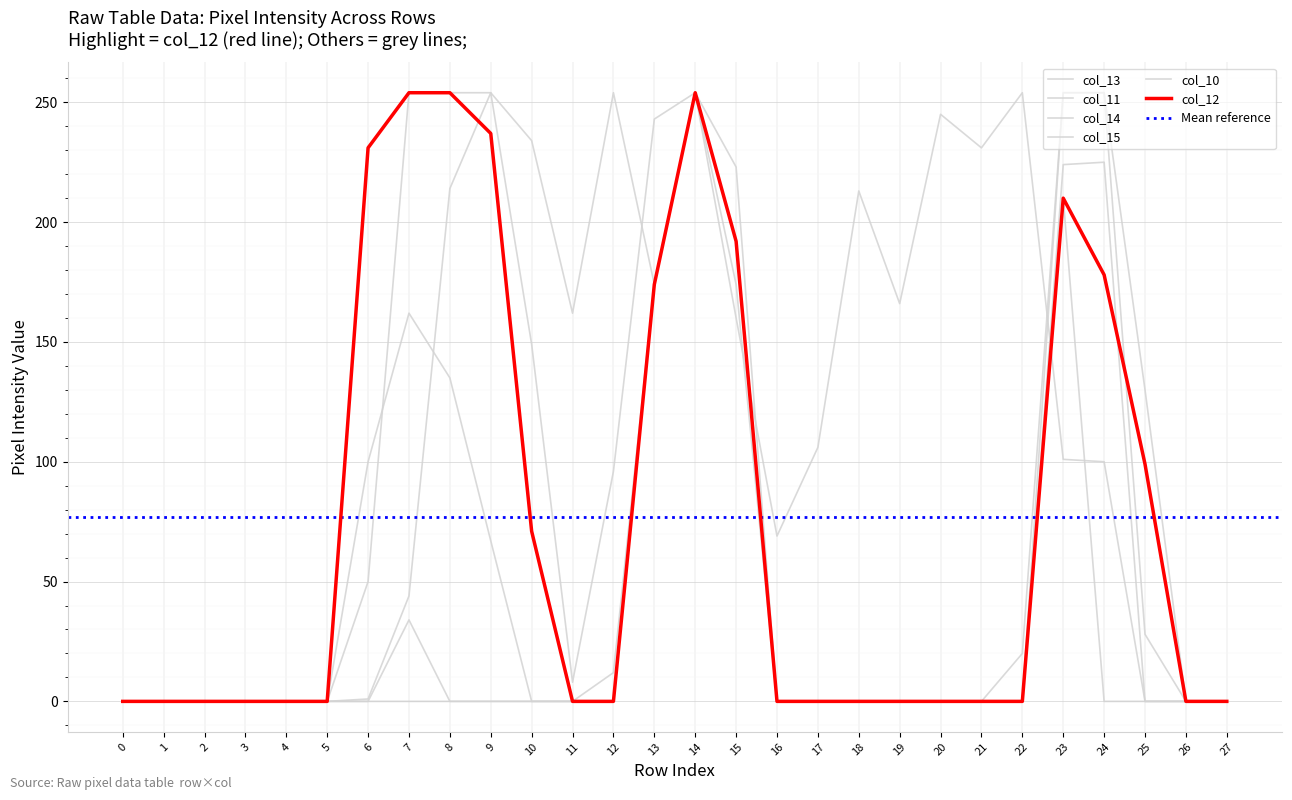

At which category does the chart reach its peak across all series?

7